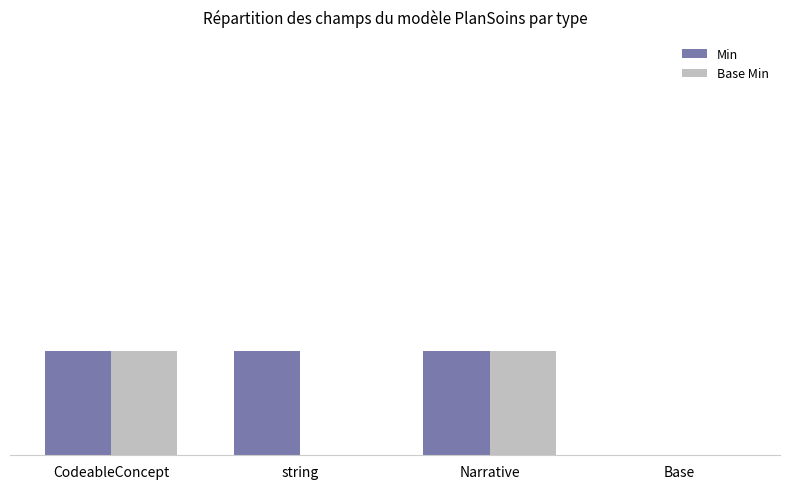

Which label corresponds to the largest value in the chart?

CodeableConcept